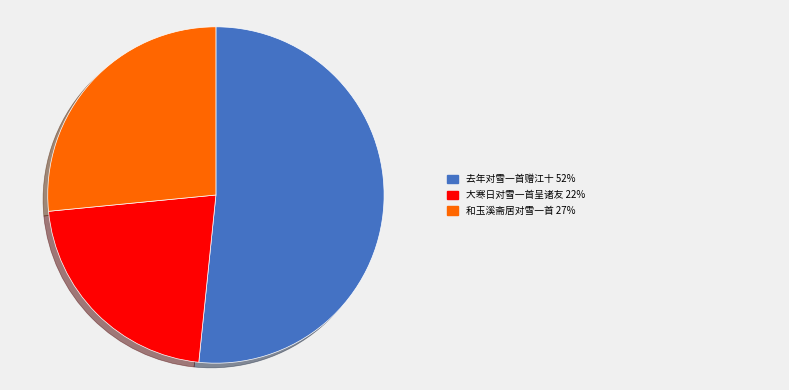

Does any single category account for the majority?

Yes